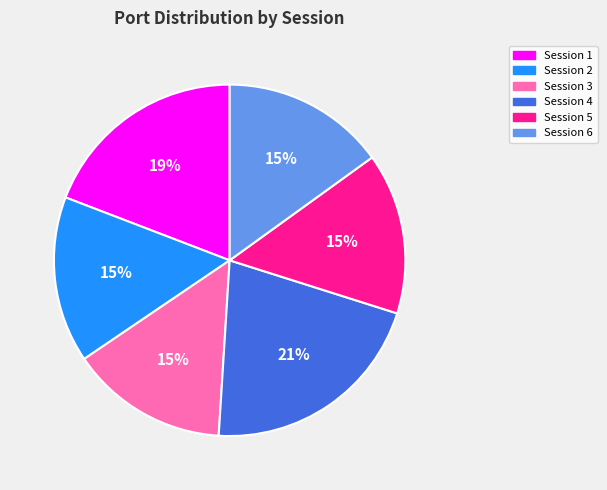

Is there a majority slice in this chart?

No